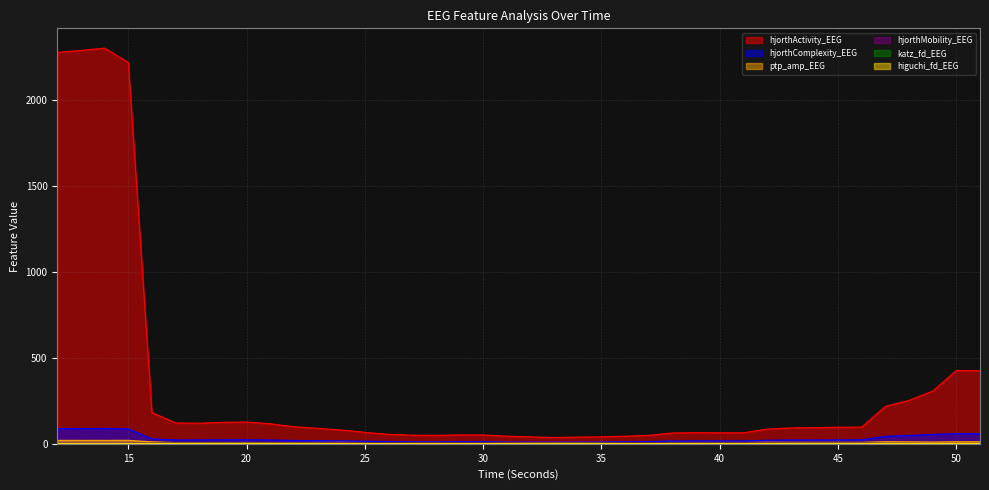

Reading right to left, what are all the values shown in this chart?

higuchi_fd_EEG: 51=1.4	50=1.4	49=1.4	48=1.4	47=1.5	46=1.5	45=1.5	44=1.5	43=1.5	42=1.5	41=1.6	40=1.6	39=1.5	38=1.5	37=1.6	36=1.6	35=1.6	34=1.6	33=1.6	32=1.6	31=1.6	30=1.5	29=1.5	28=1.6	27=1.6	26=1.6	25=1.6	24=1.5	23=1.5	22=1.5	21=1.5	20=1.5	19=1.5	18=1.6	17=1.6	16=1.5	15=1.4	14=1.4	13=1.4	12=1.4
katz_fd_EEG: 51=2.1	50=2.1	49=2.2	48=2.2	47=2.2	46=2.7	45=2.7	44=2.8	43=2.7	42=2.8	41=3.2	40=3.0	39=3.2	38=3.1	37=3.2	36=3.3	35=3.3	34=3.3	33=3.3	32=3.0	31=3.0	30=3.0	29=3.1	28=3.0	27=3.2	26=2.9	25=3.0	24=2.4	23=2.7	22=3.1	21=3.0	20=3.0	19=3.0	18=3.1	17=3.1	16=2.4	15=1.5	14=1.6	13=1.6	12=1.6
hjorthMobility_EEG: 51=1.3	50=1.3	49=1.6	48=1.8	47=2.1	46=4.3	45=4.3	44=4.4	43=4.4	42=4.7	41=6.0	40=6.0	39=6.0	38=6.1	37=7.5	36=8.2	35=9.1	34=9.6	33=10.0	32=9.5	31=8.9	30=7.9	29=7.9	28=8.3	27=8.3	26=7.6	25=6.6	24=5.8	23=5.3	22=5.0	21=4.5	20=4.2	19=4.3	18=4.4	17=4.5	16=3.3	15=0.9	14=0.9	13=0.9	12=0.9
hjorthComplexity_EEG: 51=58.5	50=58.8	49=54.7	48=48.5	47=43.4	46=23.0	45=22.5	44=21.9	43=22.0	42=20.7	41=16.6	40=16.6	39=16.7	38=16.3	37=13.4	36=12.3	35=11.1	34=10.6	33=10.3	32=10.7	31=11.4	30=12.6	29=12.6	28=12.0	27=12.1	26=13.1	25=15.2	24=16.9	23=18.4	22=19.7	21=21.7	20=23.3	19=23.1	18=22.4	17=22.3	16=28.6	15=86.3	14=88.8	13=88.3	12=88.0
ptp_amp_EEG: 51=11.6	50=11.6	49=10.1	48=11.2	47=12.0	46=8.4	45=8.4	44=8.5	43=8.6	42=8.9	41=7.6	40=7.6	39=7.6	38=7.7	37=6.7	36=7.0	35=6.8	34=7.0	33=7.2	32=6.9	31=7.8	30=7.3	29=7.3	28=7.5	27=7.4	26=7.1	25=7.2	24=8.4	23=7.9	22=7.5	21=6.9	20=6.7	19=6.7	18=6.8	17=6.8	16=11.4	15=20.3	14=19.9	13=19.9	12=20.0
hjorthActivity_EEG: 51=424.2	50=426.3	49=306.7	48=252.0	47=217.8	46=97.0	45=96.4	44=93.7	43=92.3	42=85.8	41=63.9	40=63.9	39=64.9	38=62.9	37=49.2	36=44.4	35=40.6	34=38.9	33=36.6	32=40.0	31=44.2	30=51.4	29=51.8	28=49.1	27=50.1	26=54.9	25=66.7	24=80.1	23=90.1	22=99.3	21=116.4	20=126.6	19=124.7	18=119.7	17=121.2	16=181.7	15=2216.6	14=2300.1	13=2286.8	12=2275.1